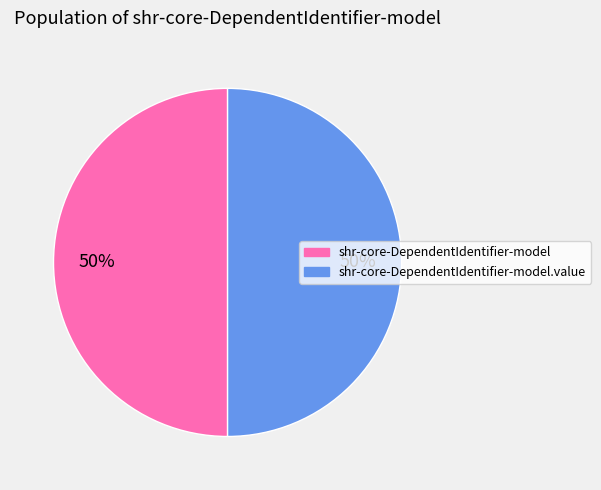

Count the number of slices in the pie.

2